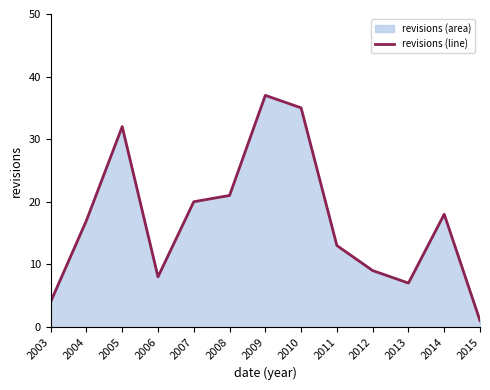

Which category has the lowest value across all series?

2015